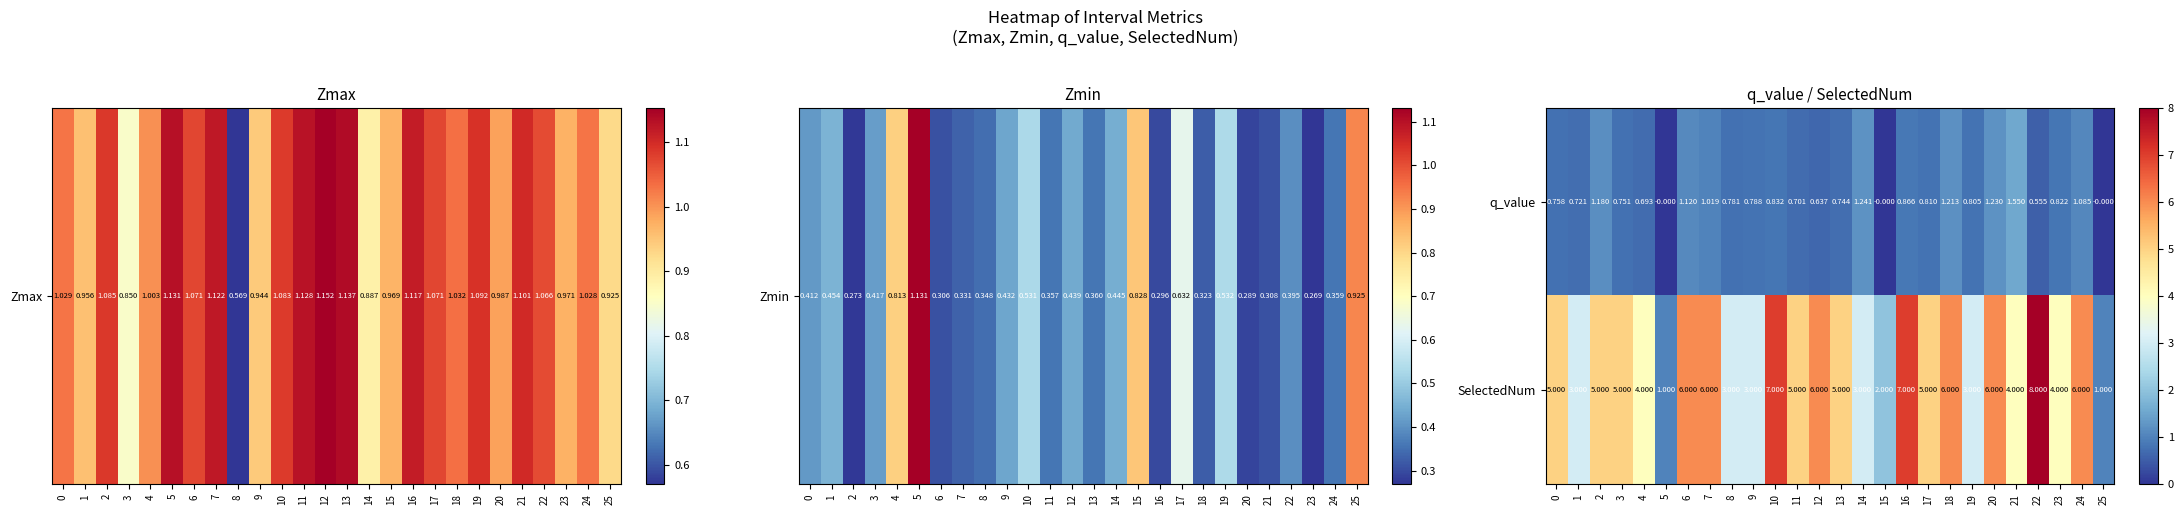

How many data points does each series have?

26